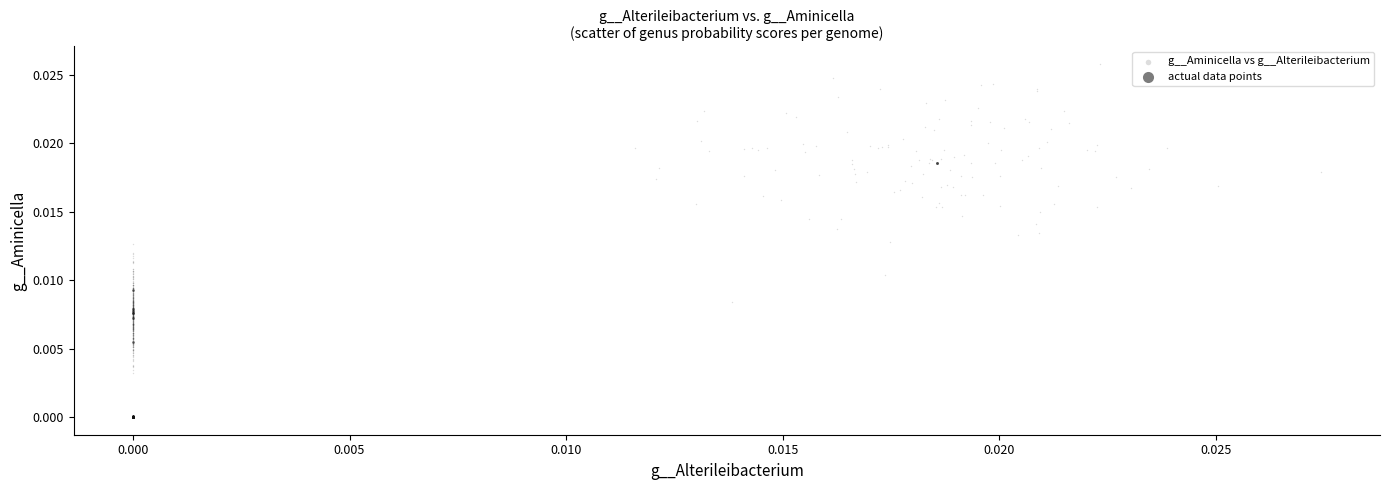

Which series has the largest Y range (max minus min)?

g__Aminicella vs g__Alterileibacterium